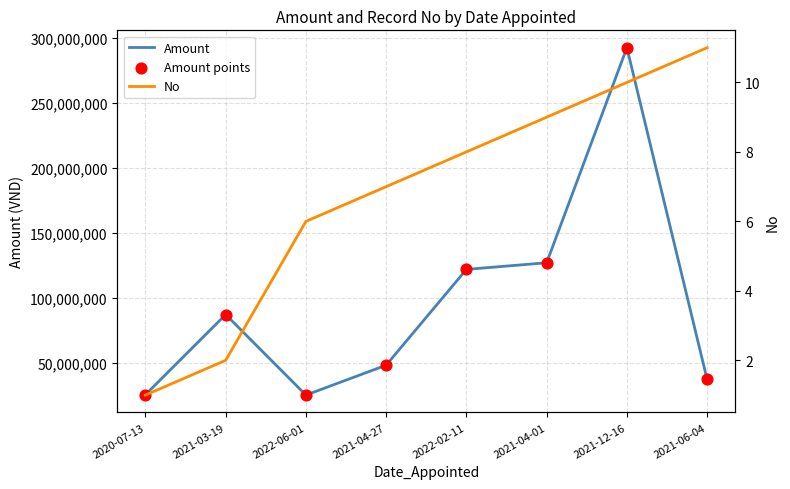

Which series has the largest total across all categories?

Amount